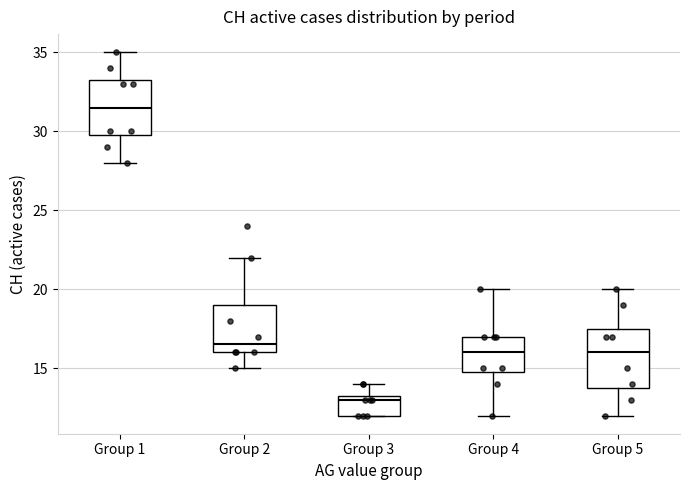

Reading left to right, read every box against the y-axis: the position of its median line, the range the box covers, and the ends of its whiskers. The values are not printed on the chart, so give them approximately, as read against the axis.

Group 1: median 31.5, box 30.0 to 33.5, whiskers 28.0 to 35.0
Group 2: median 16.5, box 16.0 to 19.0, whiskers 15.0 to 22.0
Group 3: median 13.0, box 12.0 to 13.5, whiskers 12.0 to 14.0
Group 4: median 16.0, box 15.0 to 17.0, whiskers 12.0 to 20.0
Group 5: median 16.0, box 14.0 to 17.5, whiskers 12.0 to 20.0